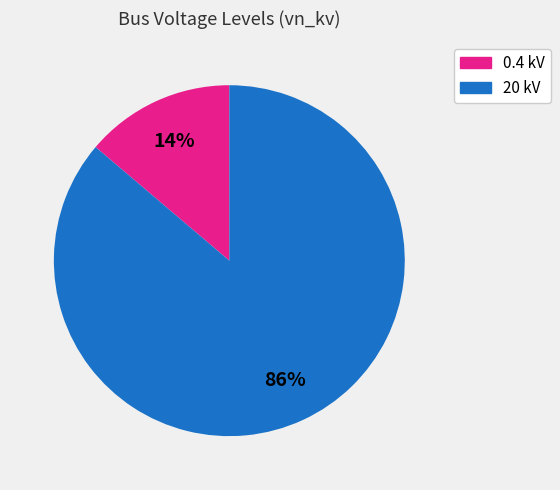

To the nearest percent, what is the difference between the largest and smallest slice percentages?

72%